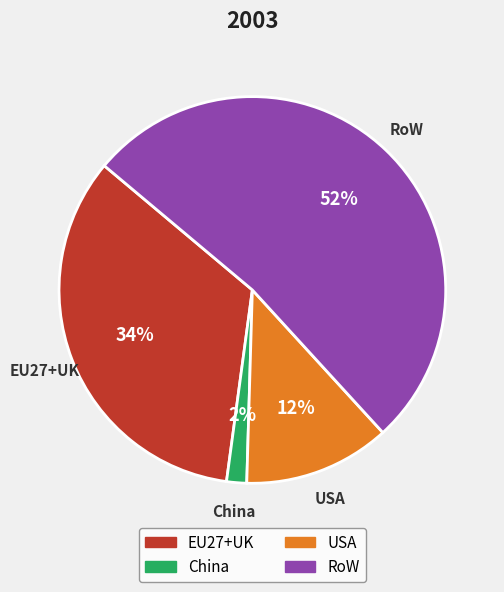

Do EU27+UK and USA together represent more than half of the pie?

No